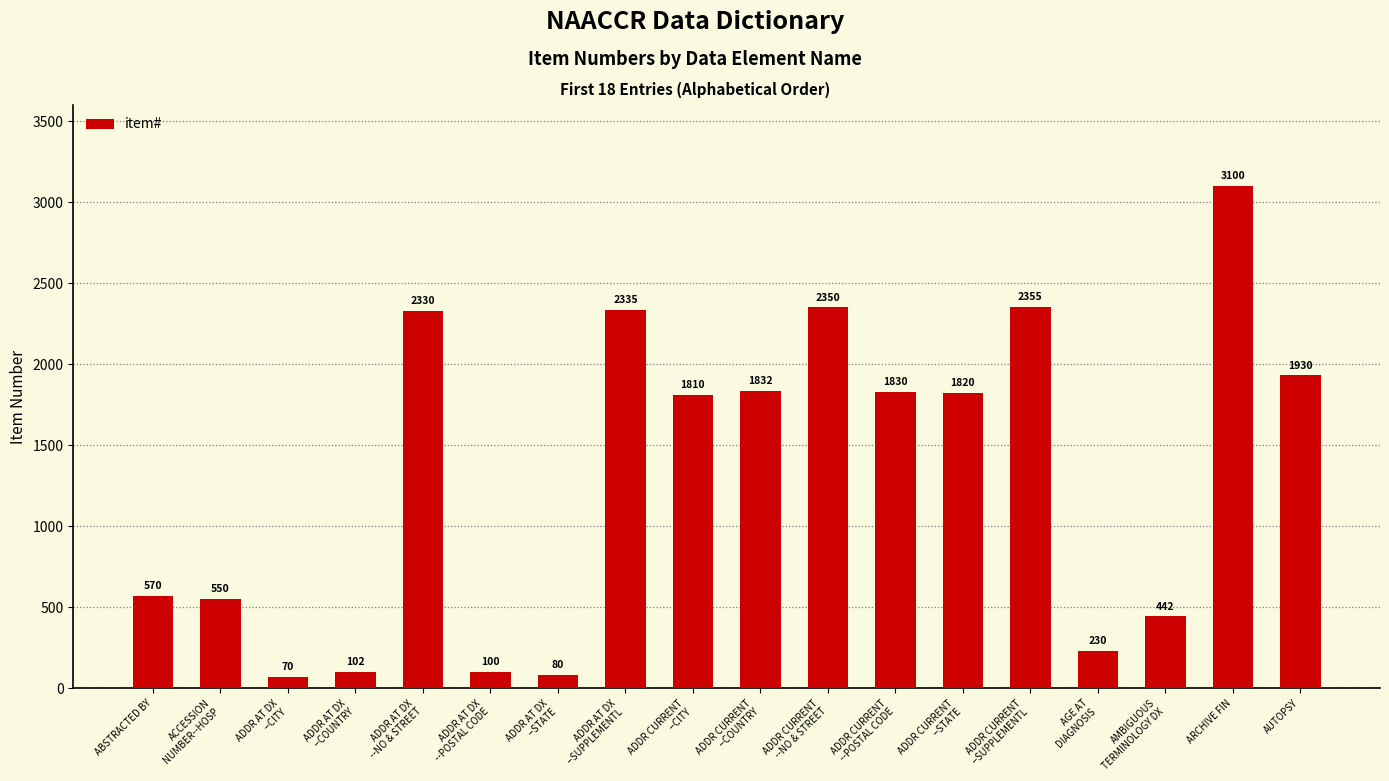

Read the value at ADDR CURRENT
--COUNTRY.

1832